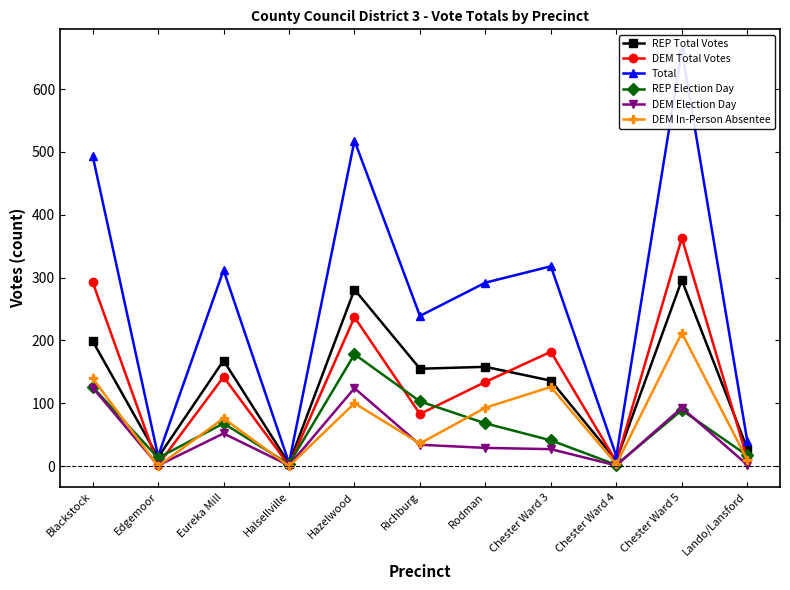

Where is the first local minimum for REP Total Votes?

Edgemoor